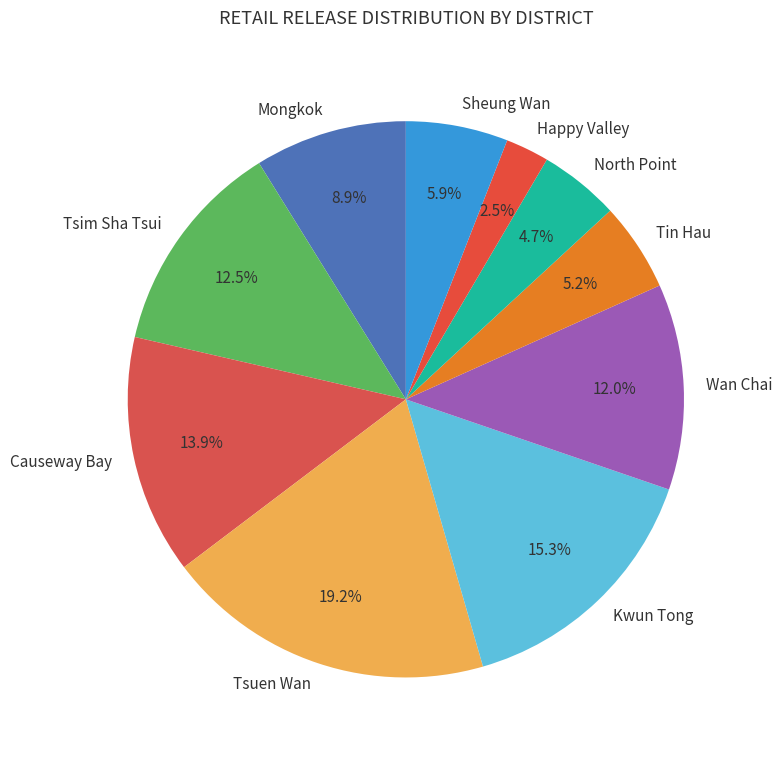

How much of the chart is everything except Mongkok?

91.1%